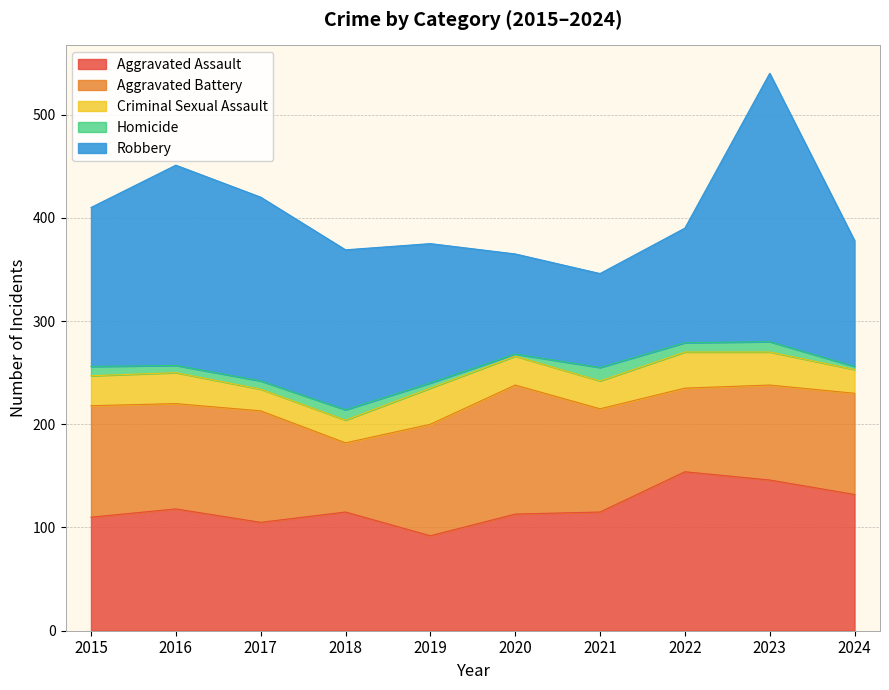

Reading left to right, extract all data points from this chart.

Aggravated Assault: 110	118	105	115	92	113	115	154	146	132
Aggravated Battery: 108	102	108	67	108	125	100	81	92	98
Criminal Sexual Assault: 29	30	21	22	35	28	27	35	32	23
Homicide: 9	7	8	10	5	2	13	9	10	3
Robbery: 154	194	178	155	135	97	91	111	260	122